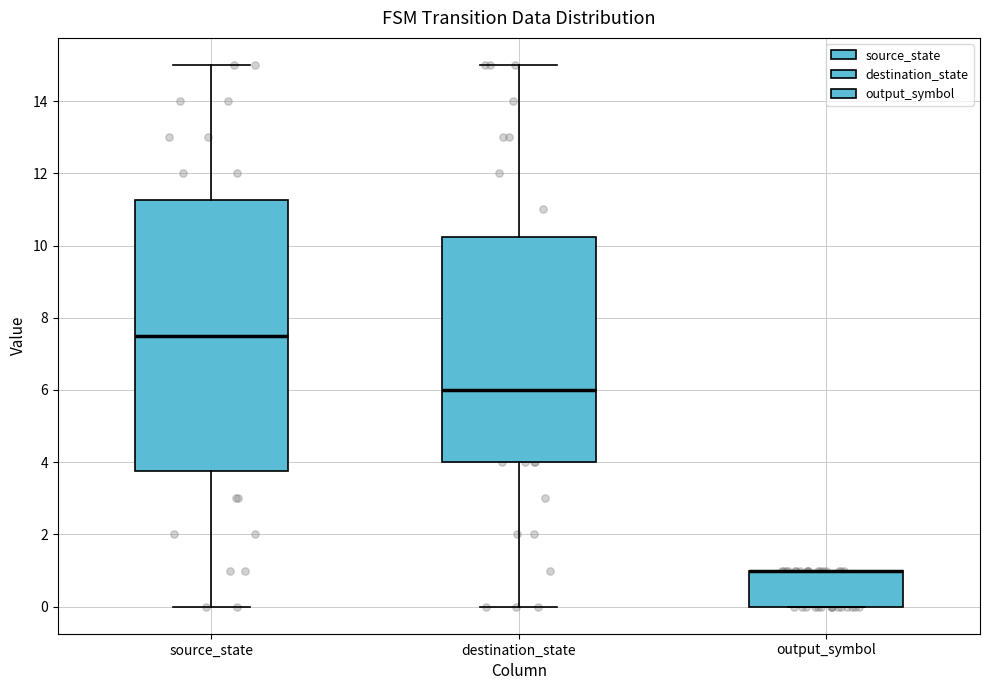

Reading left to right, transcribe this box plot: for each box, give where its median line is, the range the box spans, and where its two whiskers end, as read against the y-axis. The values are not printed on the chart, so give them approximately, as read against the axis.

source_state: median 7.6, box 3.8 to 11.2, whiskers 0.0 to 15.0
destination_state: median 6.0, box 4.0 to 10.2, whiskers 0.0 to 15.0
output_symbol: median 1.0 (drawn on the box's upper edge), box 0.0 to 1.0, whiskers 0.0 to 1.0